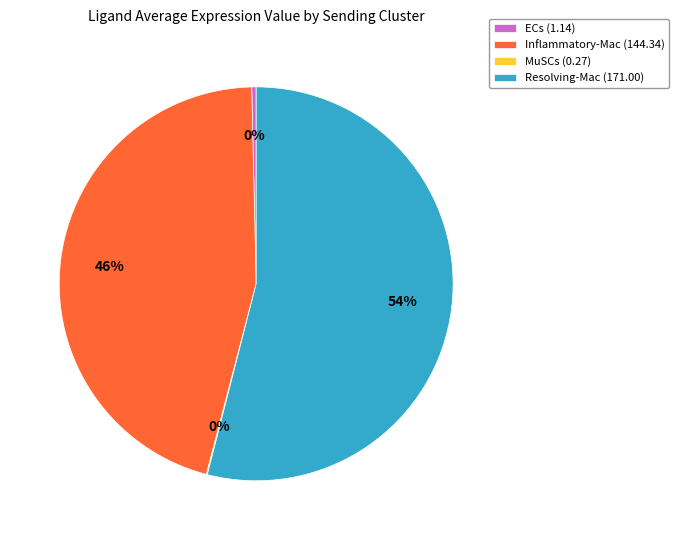

The Resolving-Mac slice represents 61% of the pie. True or false?

False